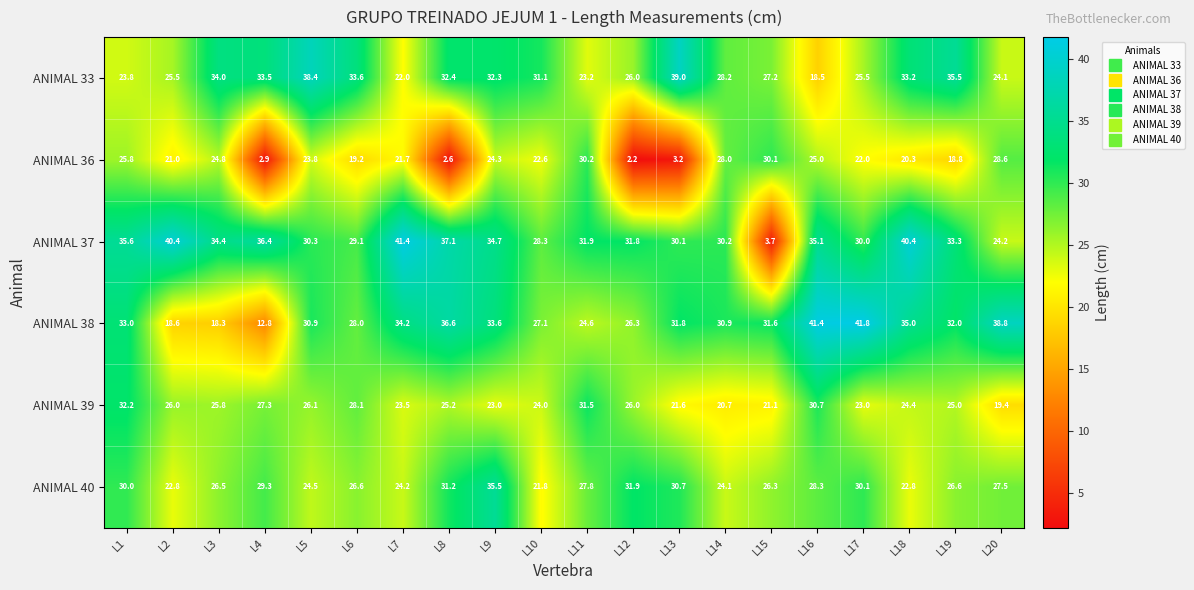

Read the ANIMAL 37 value at L13.

30.1